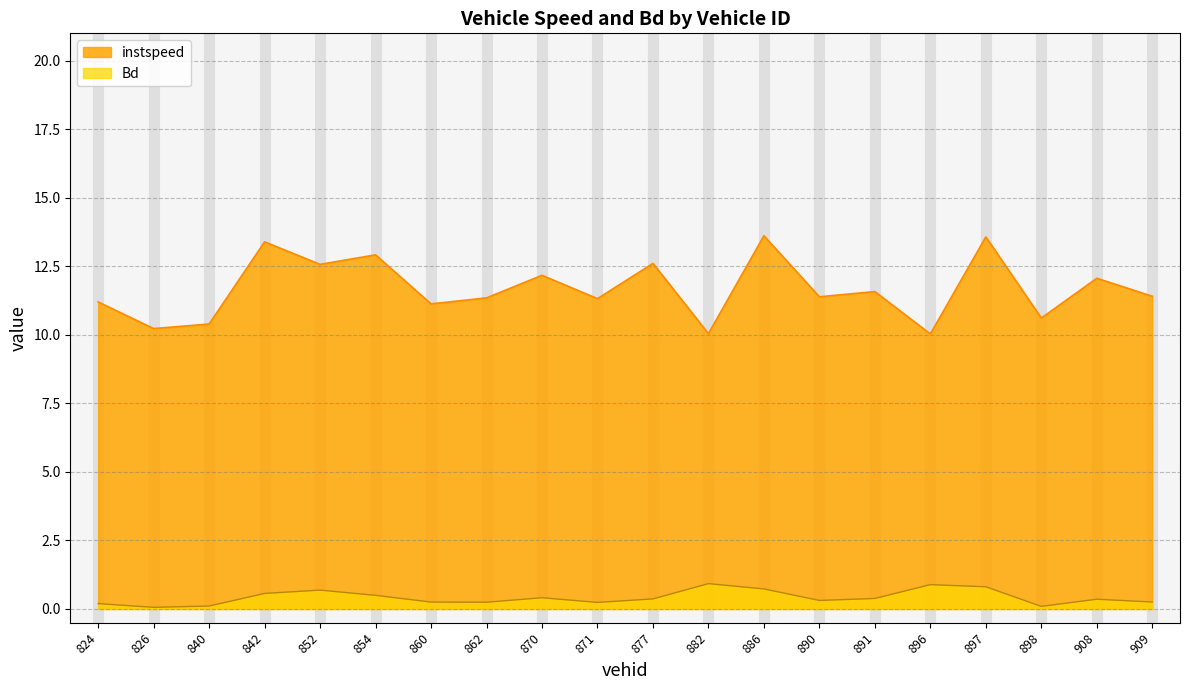

What is the average value of the Bd series?

0.4